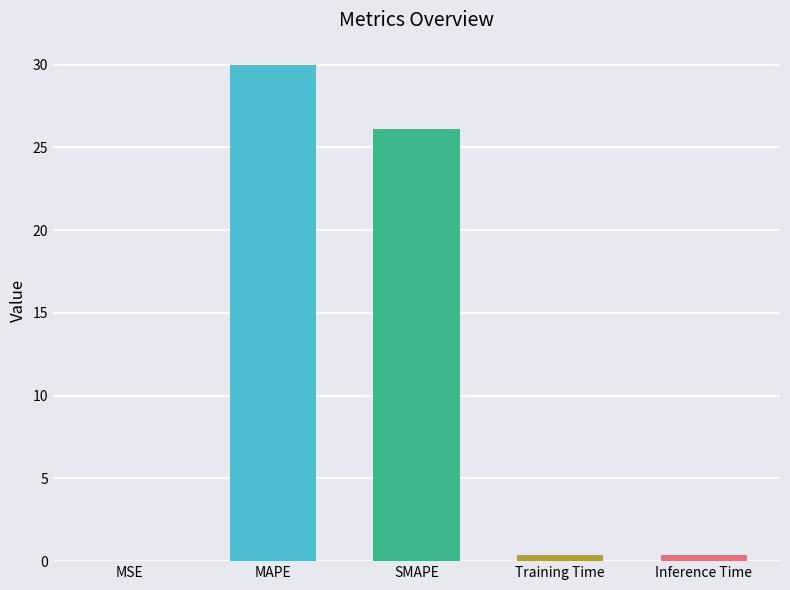

The value at Training Time is 0.4. True or false?

True